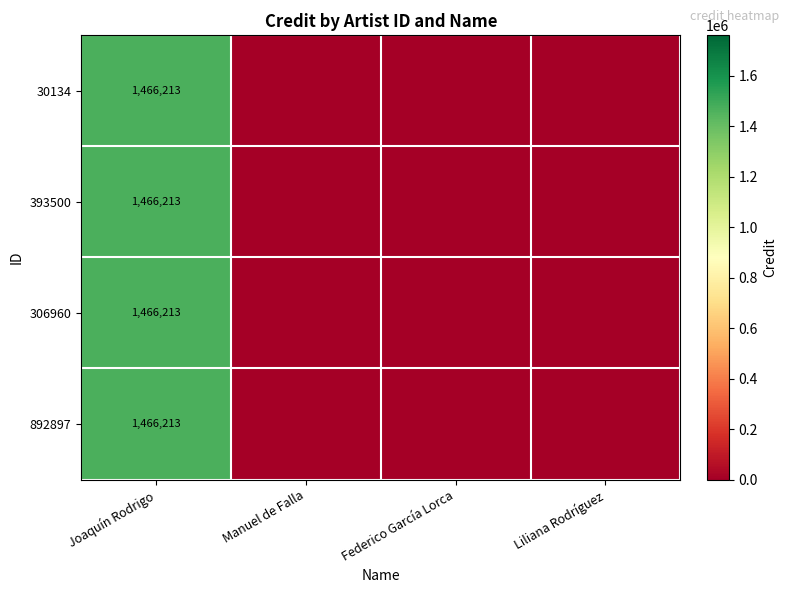

True or false: 393500 has a value of 2172286 at Joaquín Rodrigo.

False